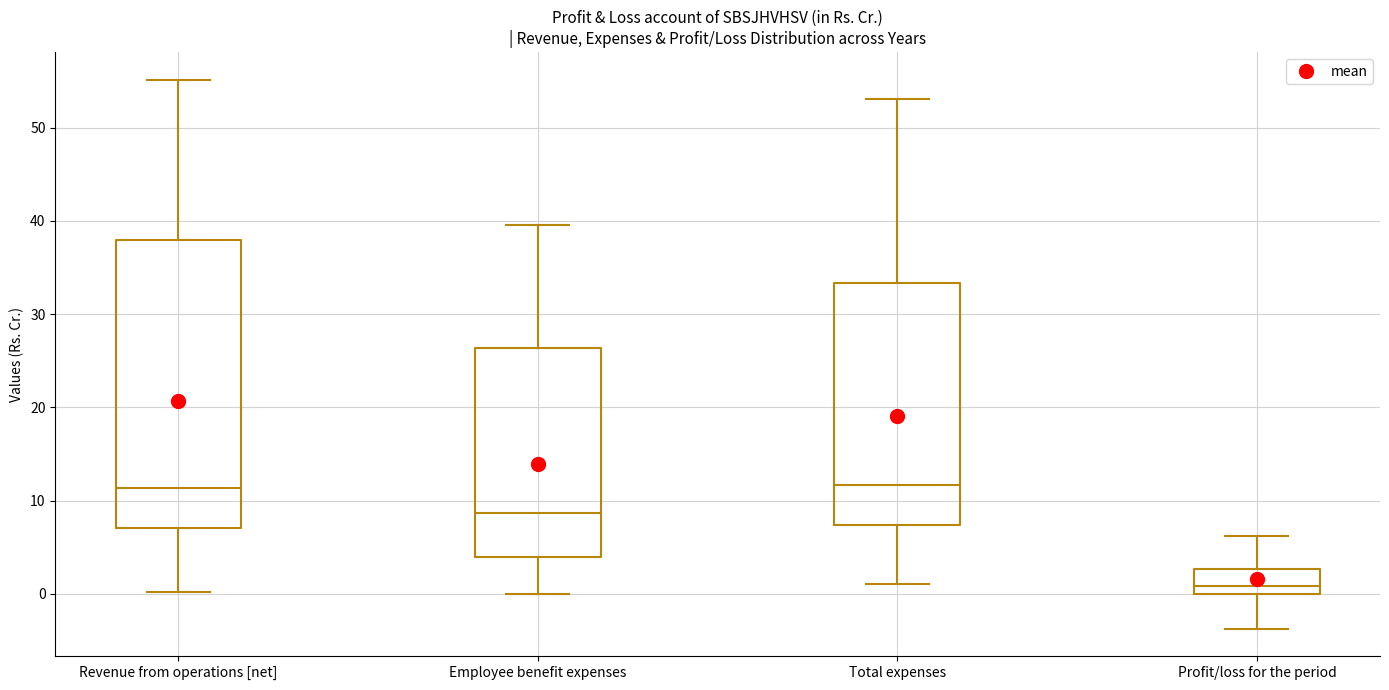

Reading left to right, transcribe this box plot: for each box, give where its median line is, the range the box spans, and where its two whiskers end, as read against the y-axis. The values are not printed on the chart, so give them approximately, as read against the axis.

Revenue from operations [net]: median 11, box 7 to 38, whiskers 0 to 55
Employee benefit expenses: median 9, box 4 to 26, whiskers 0 to 40
Total expenses: median 12, box 7 to 33, whiskers 1 to 53
Profit/loss for the period: median 1, box 0 to 3, whiskers -4 to 6